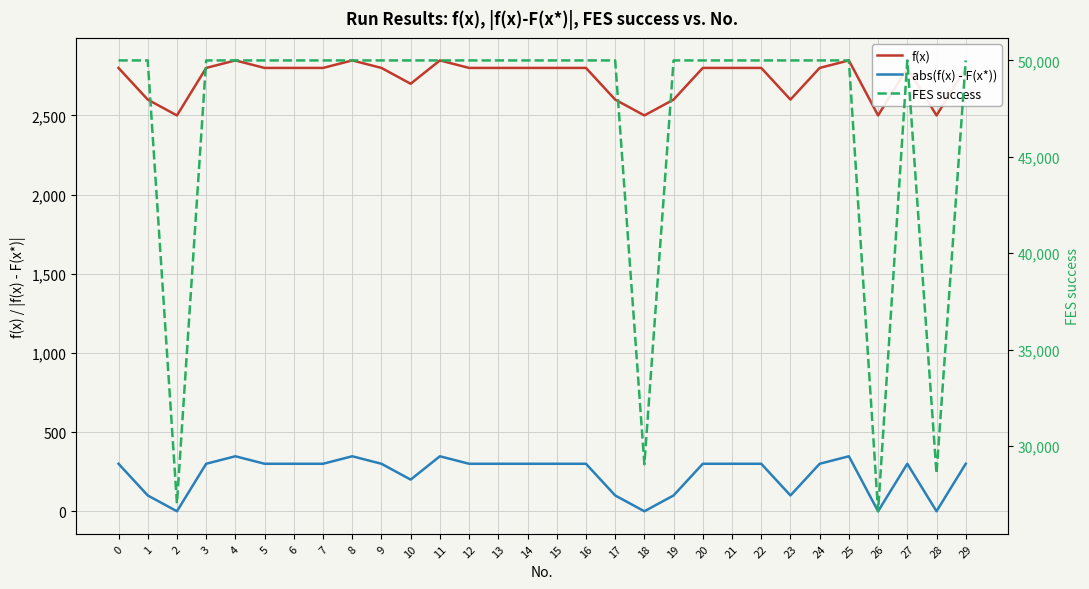

Does the chart display data point markers on the line(s)?

No